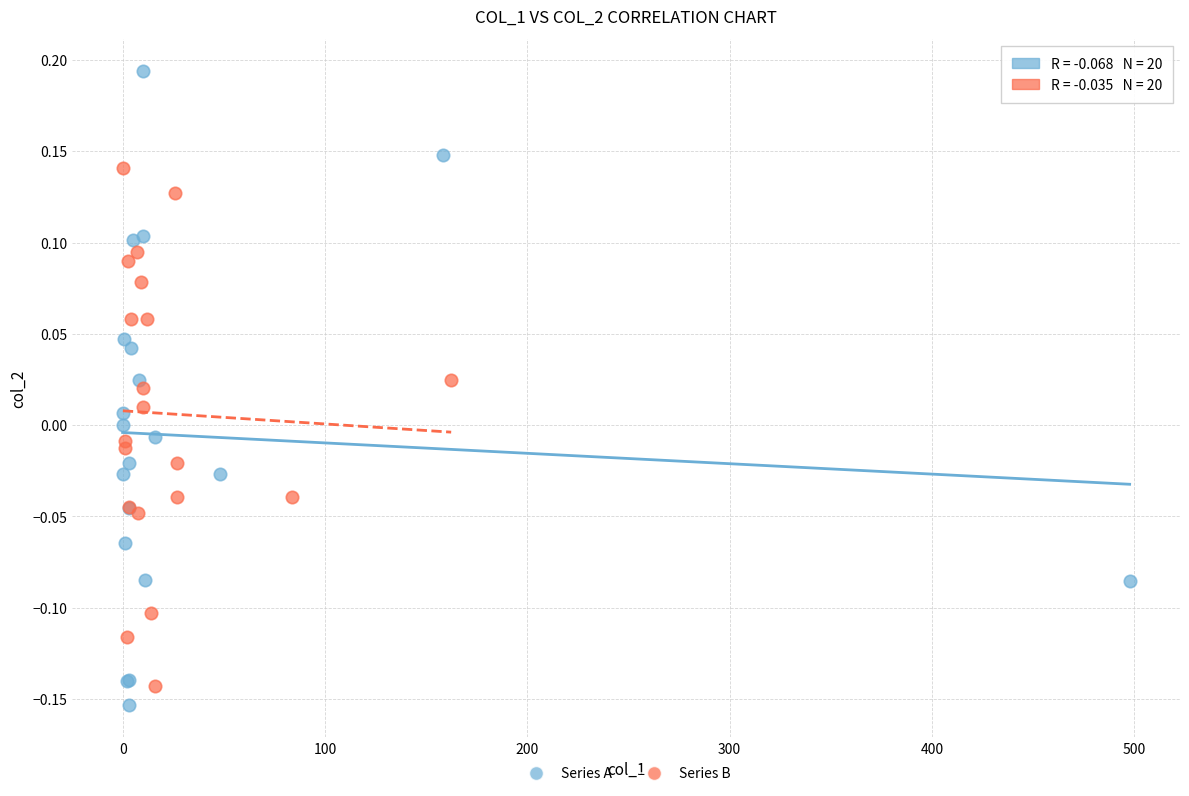

Which series reaches the minimum Y coordinate?

Series A